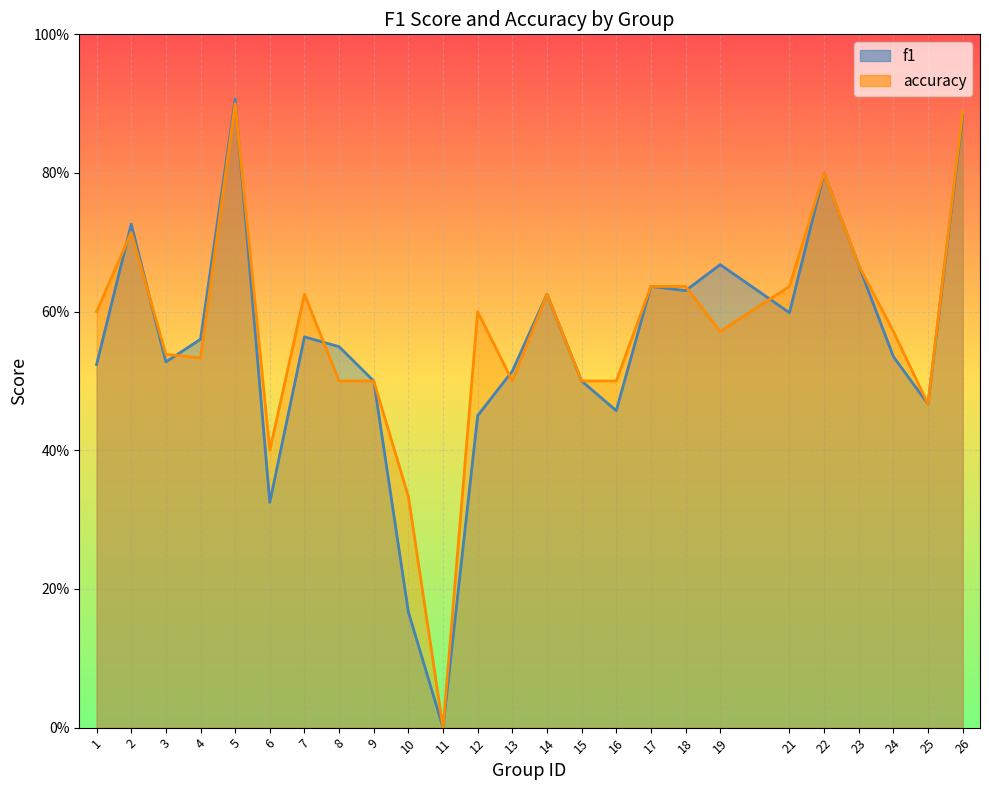

Between 14 and 26, which series saw the biggest shift?

accuracy